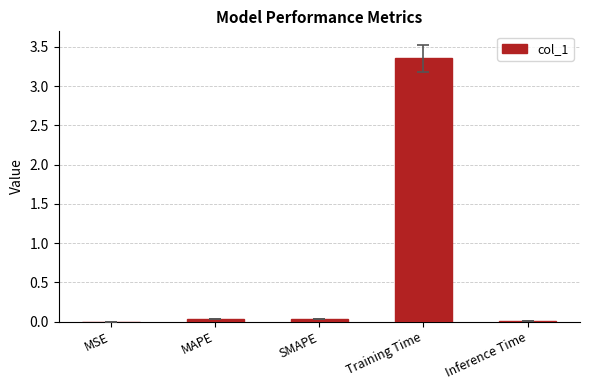

True or false: the data shows 4.6 at Training Time.

False